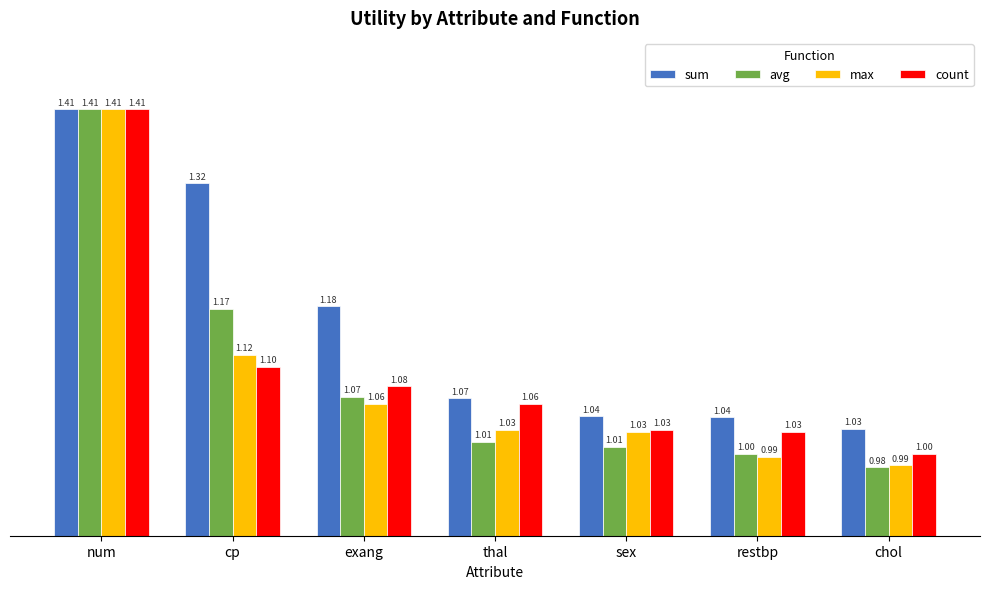

How many data points in max are less than 1?

2